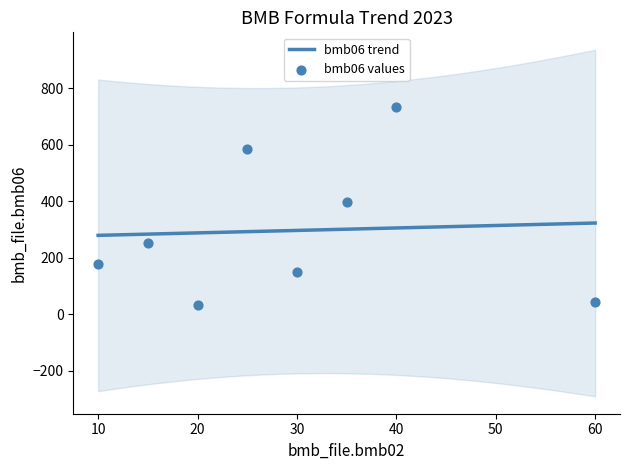

Approximately how many times larger is the value at 20 compared to 60?

0.8